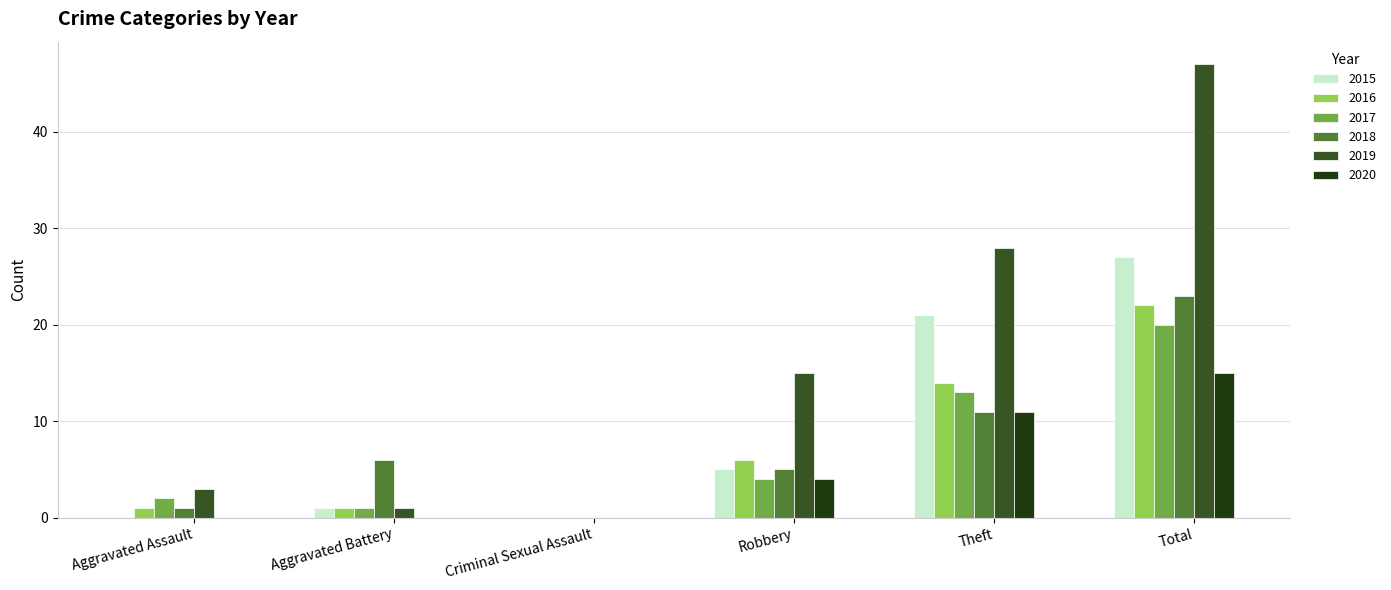

The 2018 series shows 9 at Aggravated Battery. True or false?

False